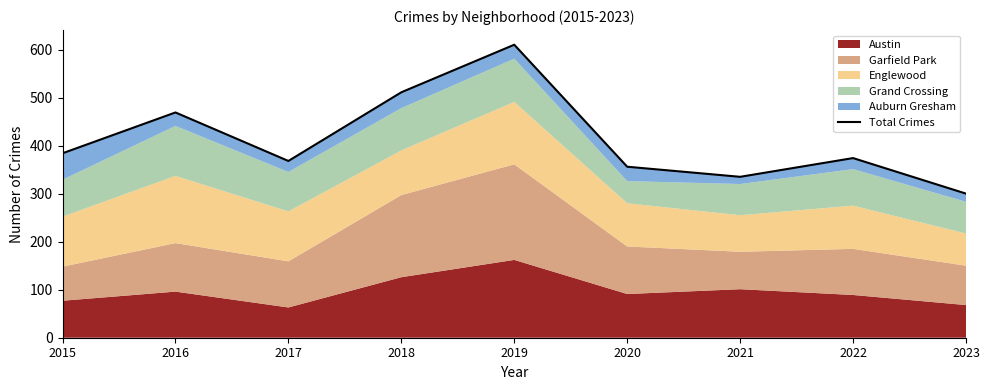

True or false: there are more than 2 points higher than both neighbors.

True